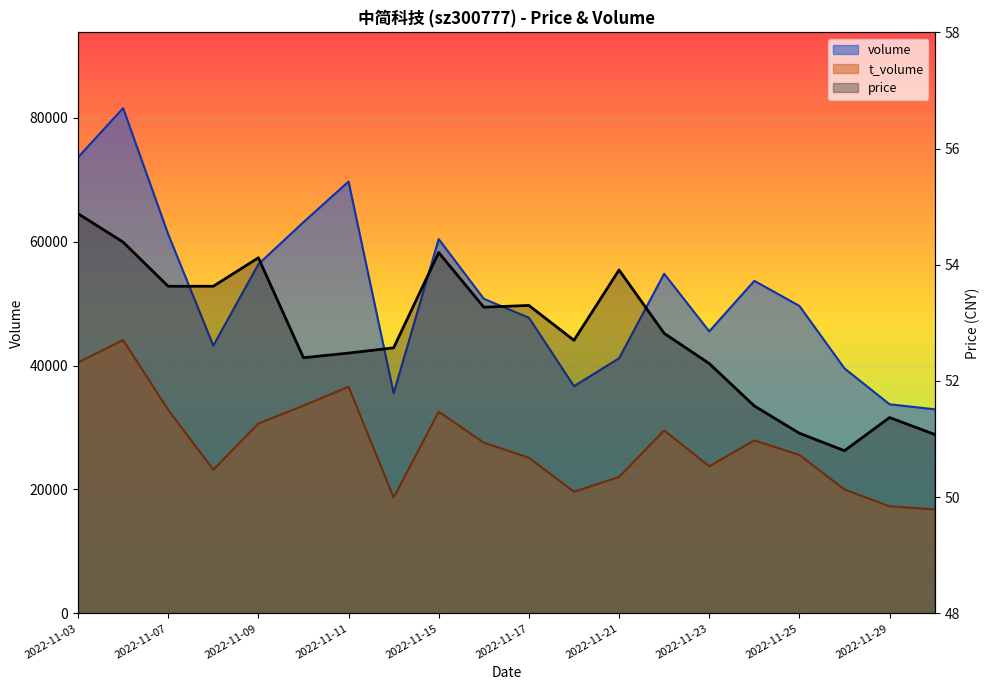

What is the sum of all t_volume values?

547785.0